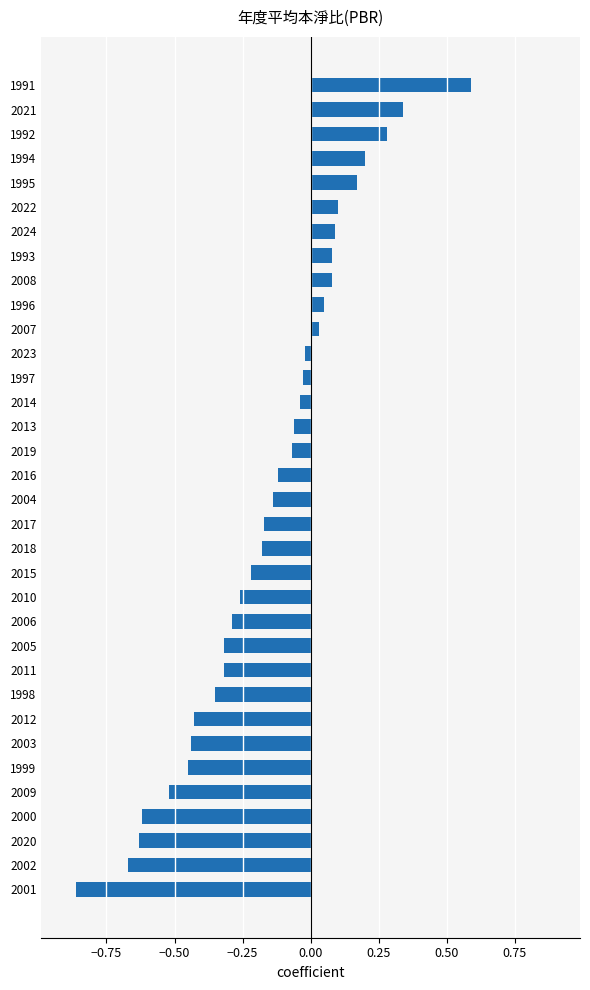

What is the difference between the maximum and second lowest values?

1.3